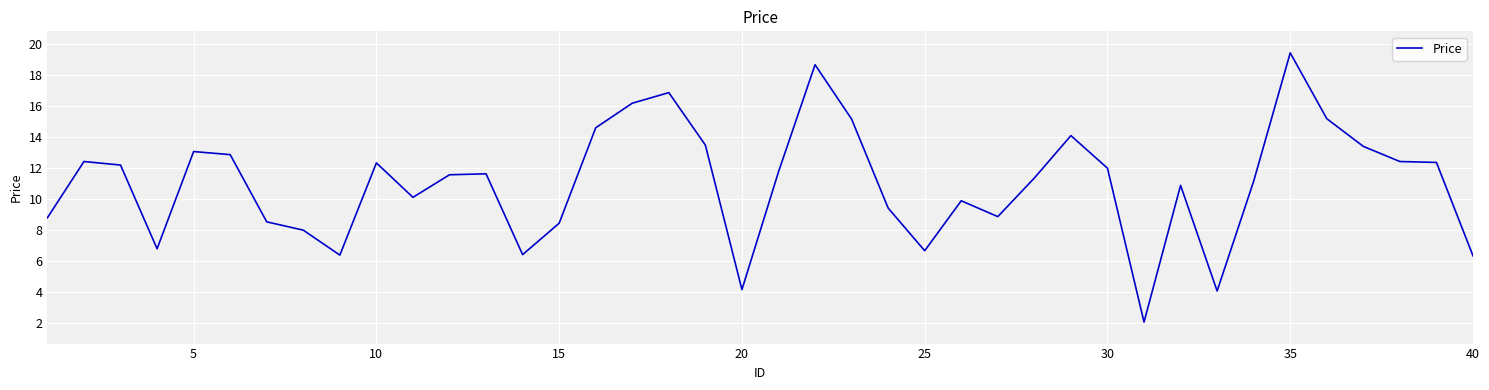

What is the minimum value shown in the chart?

2.1